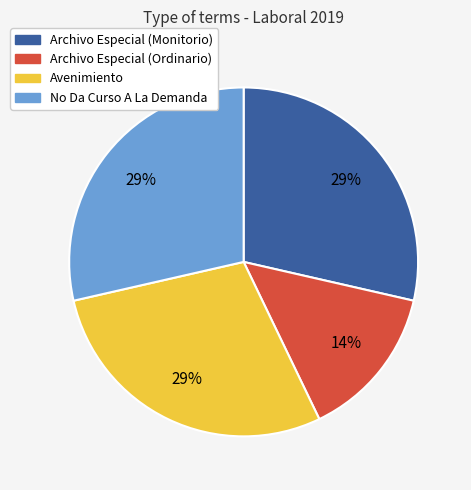

How many segments does this pie chart have?

4